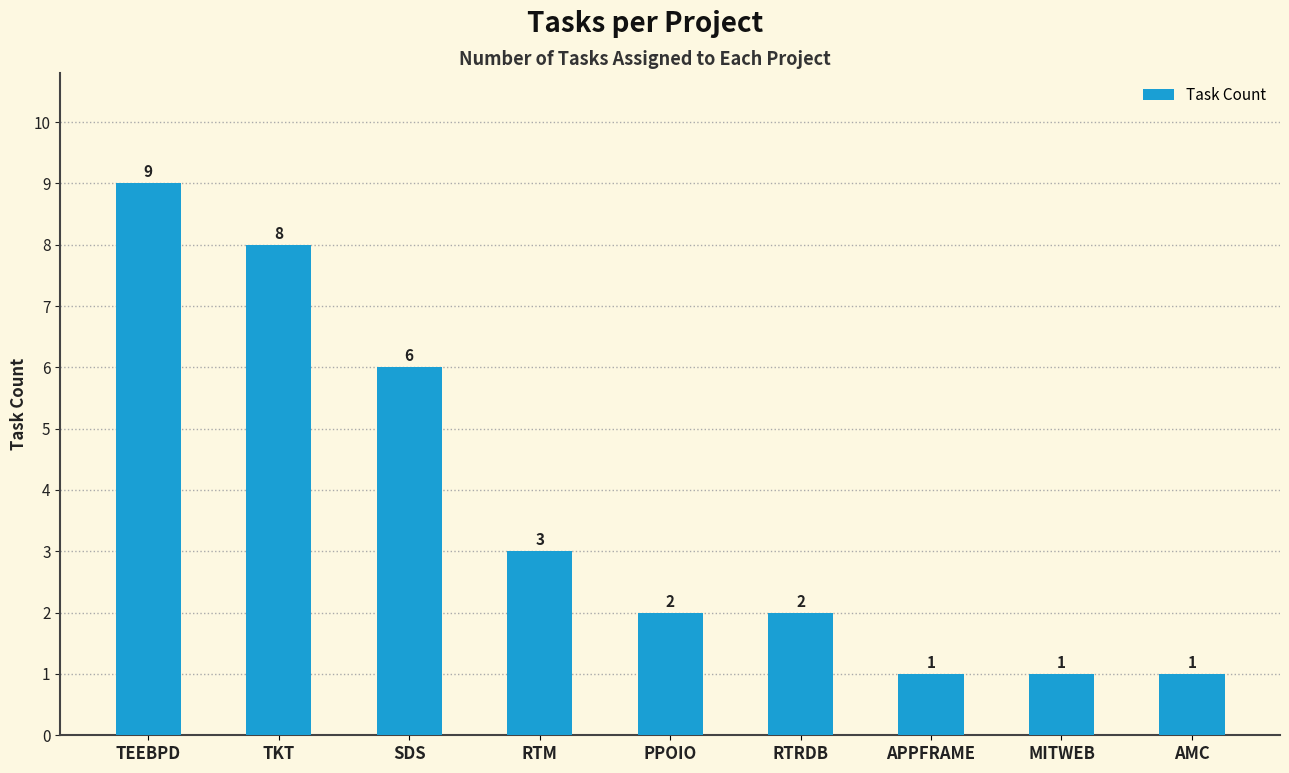

The chart shows a value of 3 at RTM. True or false?

True